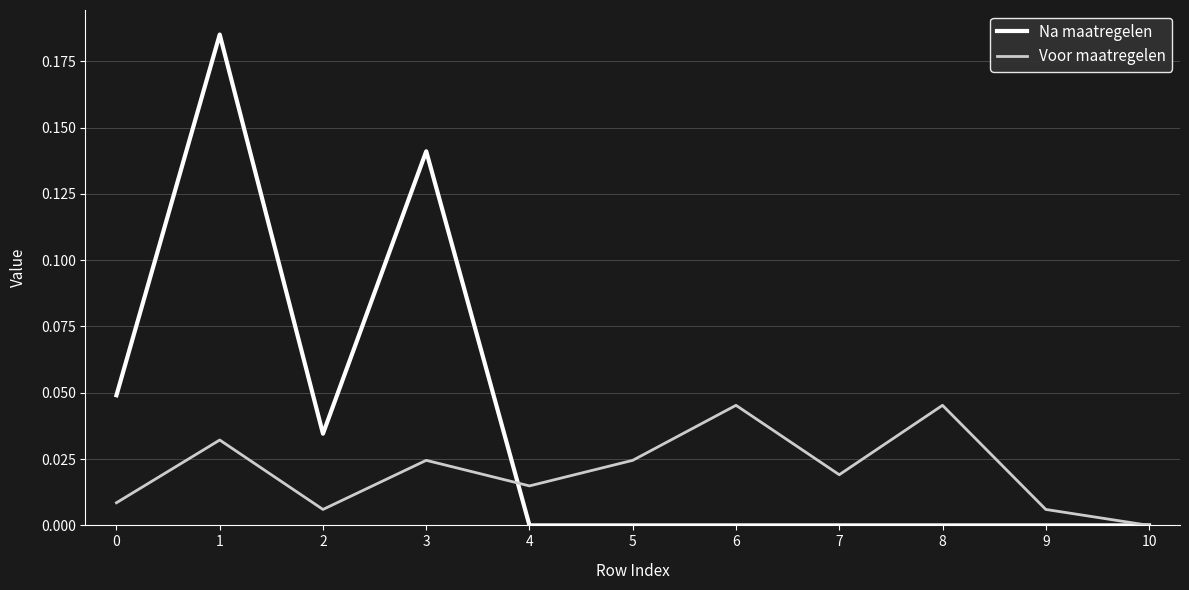

Which series has the largest range (max minus min)?

Na maatregelen